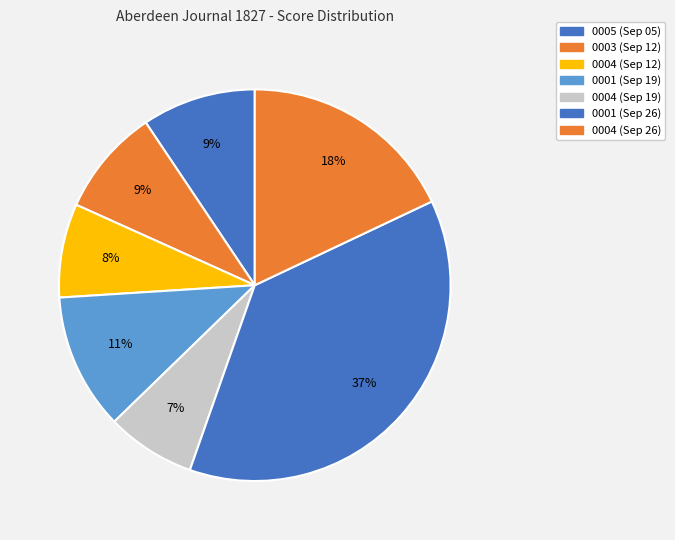

Is there a majority slice in this chart?

No